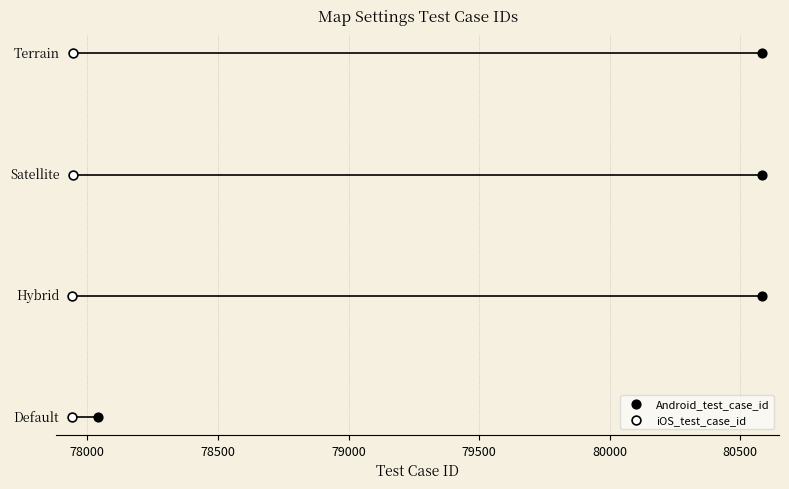

Which series reaches the maximum Y coordinate?

Android_test_case_id